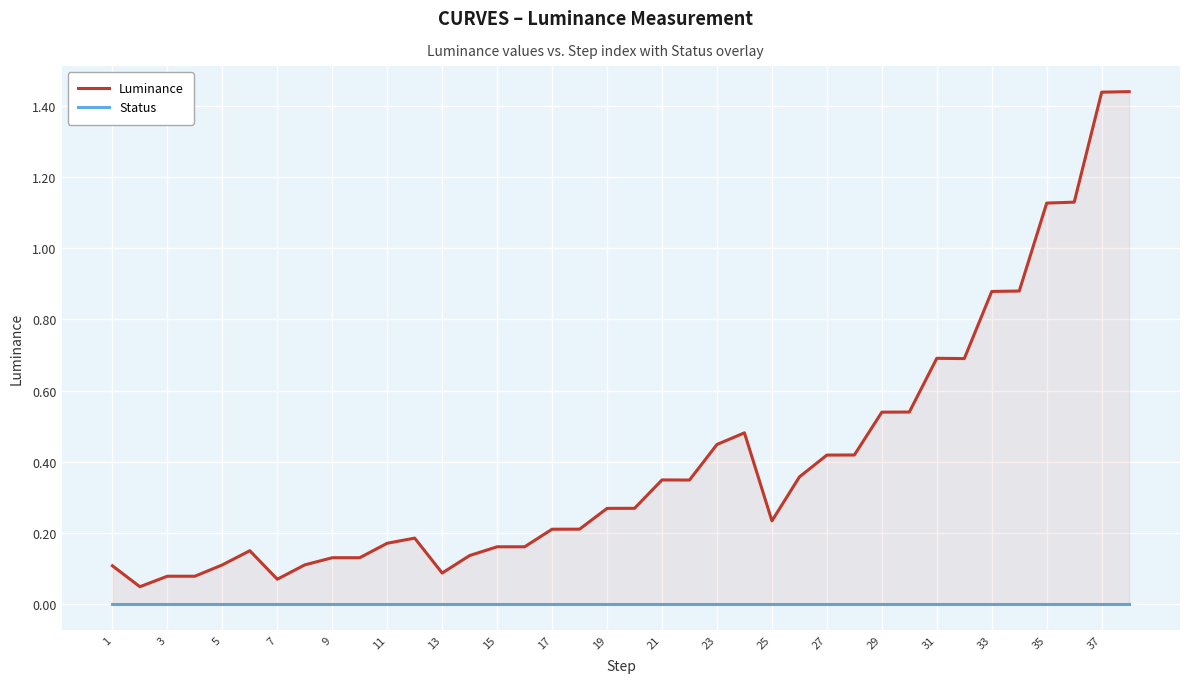

Does the chart display data point markers on the line(s)?

No